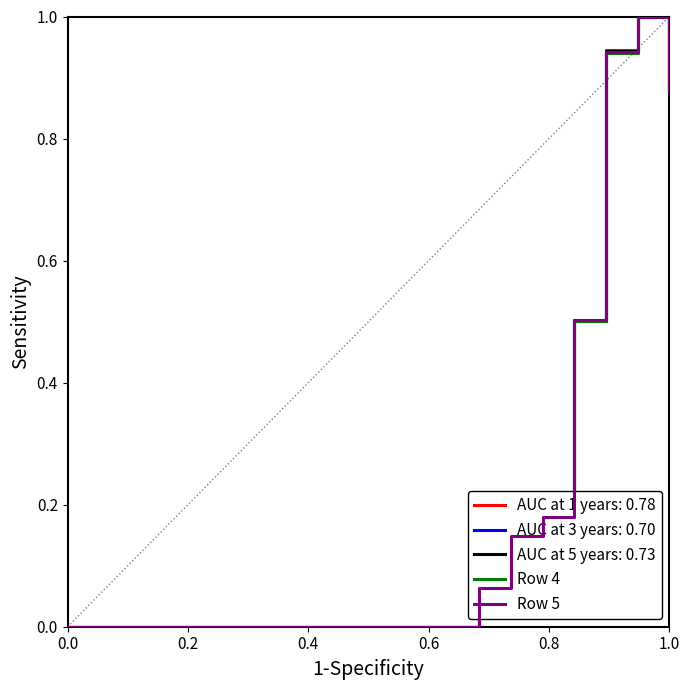

What is the highest value of the Row 4 series?

1.0